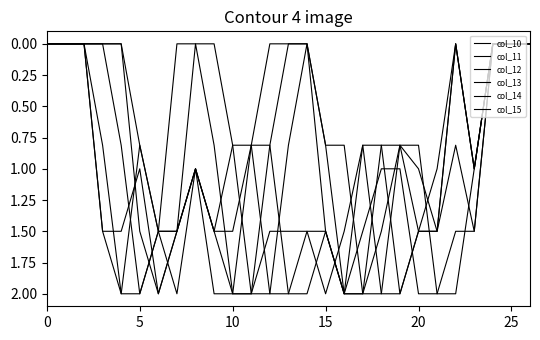

How many lines are shown in the chart?

6